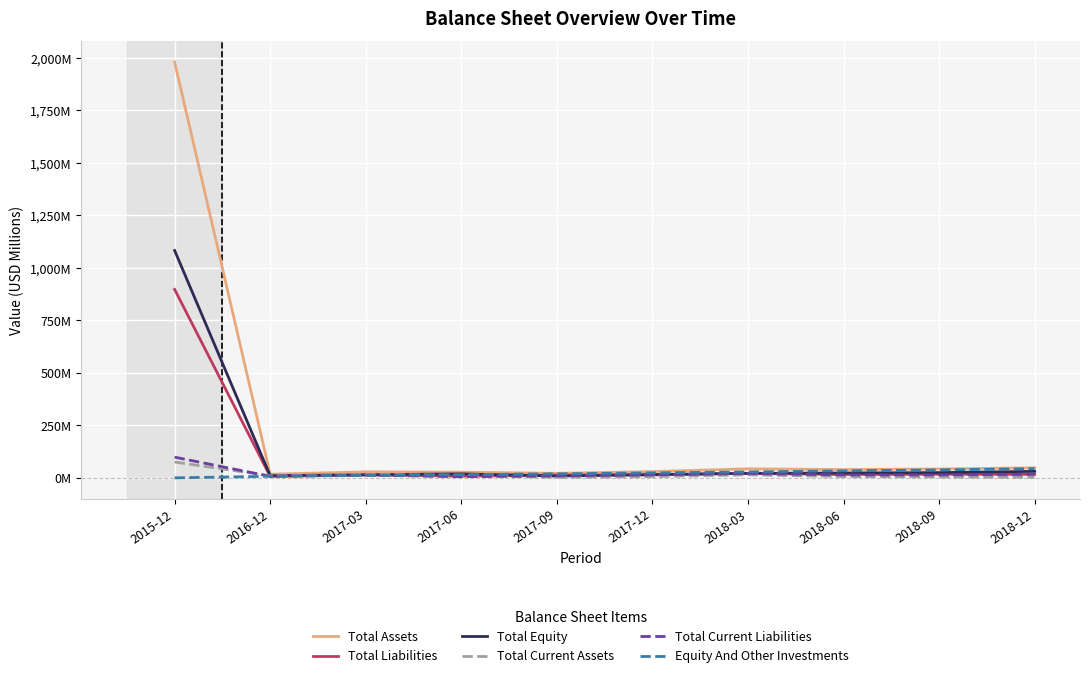

True or false: Total Assets and Total Current Assets cross at least once.

False